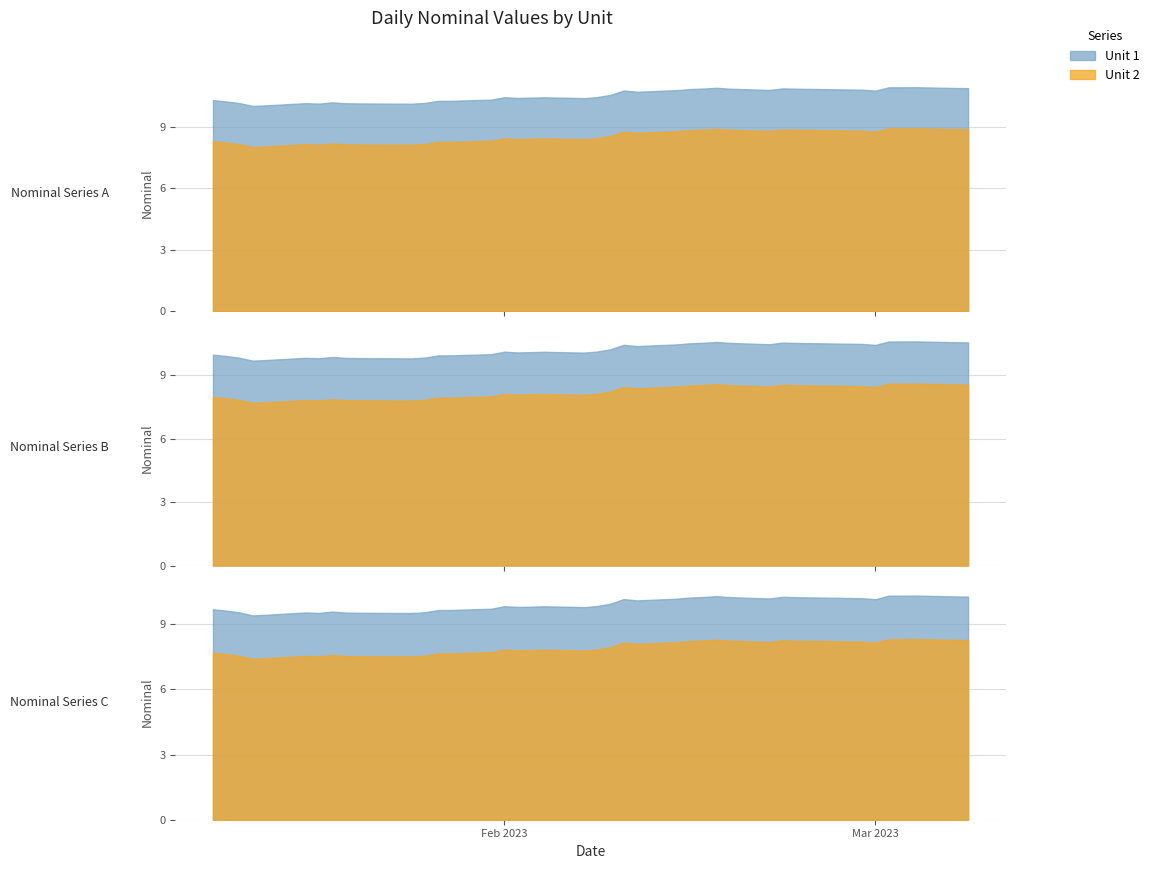

Rank the categories by Unit 1 value from highest to lowest.

37, 36, 35, 28, 38, 39, 31, 27, 29, 32, 26, 33, 30, 25, 23, 34, 24, 22, 21, 16, 19, 18, 17, 20, 15, 0, 14, 13, 1, 7, 12, 2, 5, 8, 9, 6, 10, 11, 4, 3